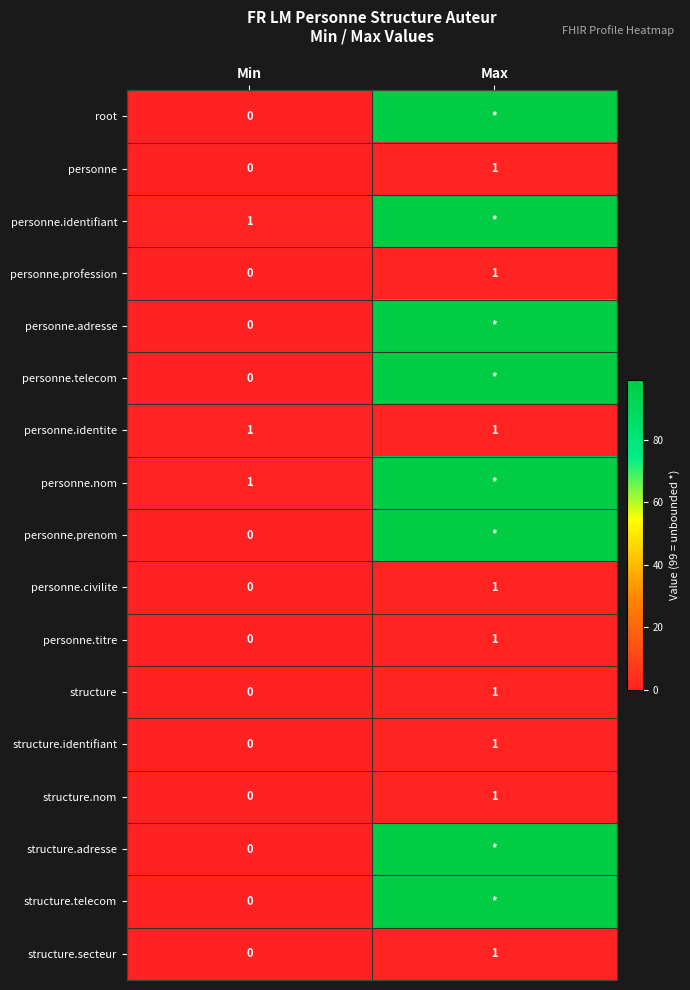

Is it true that personne.titre equals 1 at Min?

False